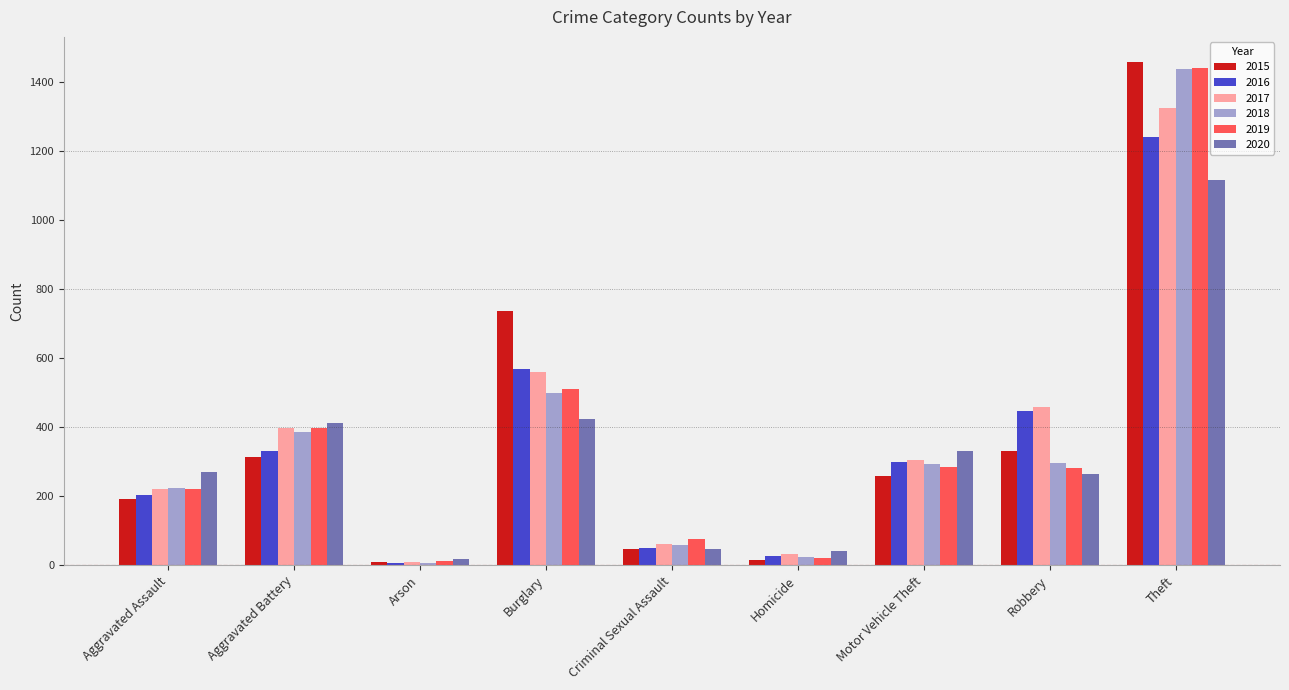

Is it true that 2018 equals 59 at Criminal Sexual Assault?

True